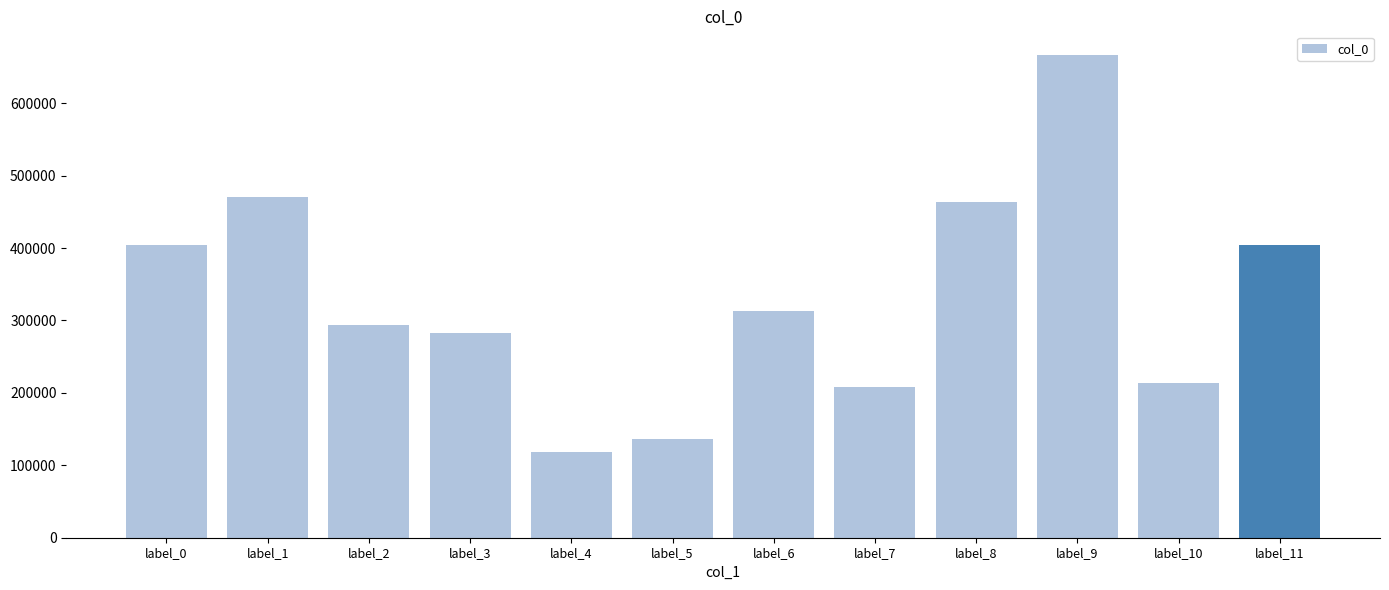

The value at label_4 is 47405. True or false?

False